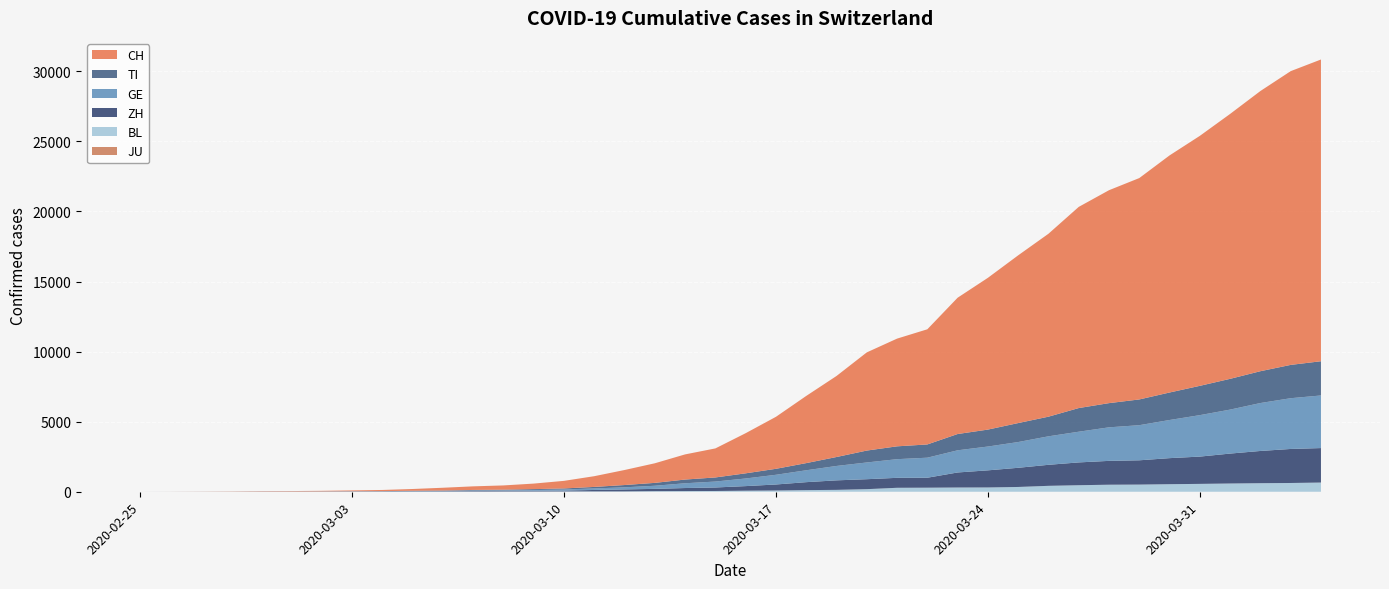

Reading right to left, what are all the values shown in this chart?

JU: 0	0	0	0	0	0	0	0	0	0	0	0	0	0	0	0	0	0	0	0	0	0	0	0	0	0	0	0	0	0	0	0	0	0	0	0	0	0	0	0
BL: 656	625	610	588	561	539	511	502	466	422	341	306	302	289	282	184	134	116	89	76	54	47	42	26	26	22	20	19	15	6	6	2	2	2	2	2	1	0	0	0
ZH: 2461	2428	2300	2136	1947	1859	1733	1701	1627	1500	1368	1221	1073	711	711	711	679	568	429	326	250	218	163	140	101	62	49	40	34	29	23	15	13	10	7	6	2	2	0	0
GE: 3753	3621	3420	3137	2958	2721	2505	2393	2190	2033	1837	1699	1582	1430	1331	1194	1027	848	692	544	423	340	222	150	109	76	56	40	38	25	17	14	13	10	9	8	4	1	1	0
TI: 2442	2377	2271	2195	2091	1962	1837	1727	1688	1401	1354	1209	1162	945	916	849	638	511	426	368	293	265	206	163	108	75	61	49	41	28	25	13	8	4	2	2	1	1	1	0
CH: 21530	20960	19992	18903	17837	16918	15796	15193	14354	13052	11968	10829	9725	8217	7686	7005	5781	4793	3710	2864	2072	1795	1398	1072	766	542	396	303	257	197	125	83	59	40	29	23	13	6	2	0